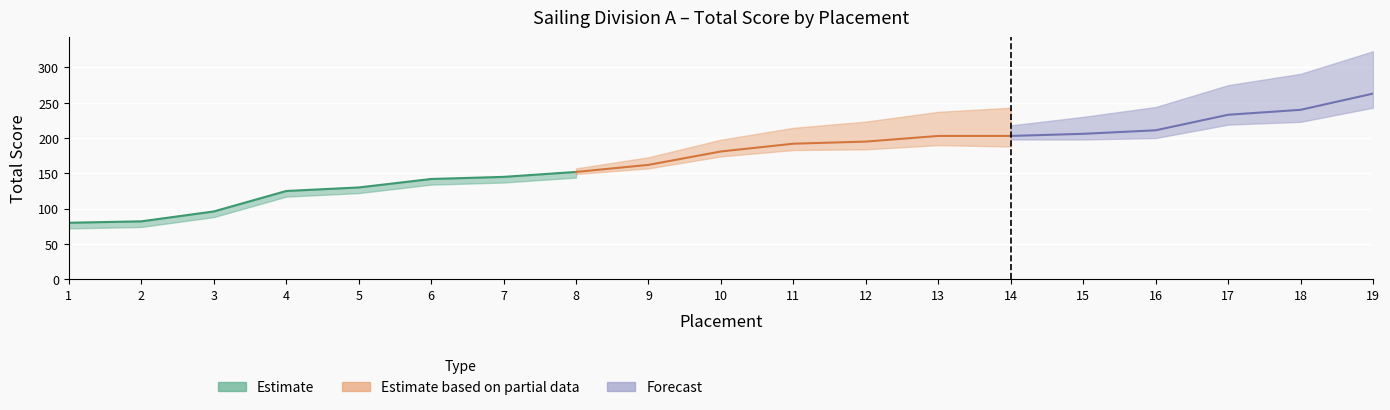

At which label is the value closest to 171?

9